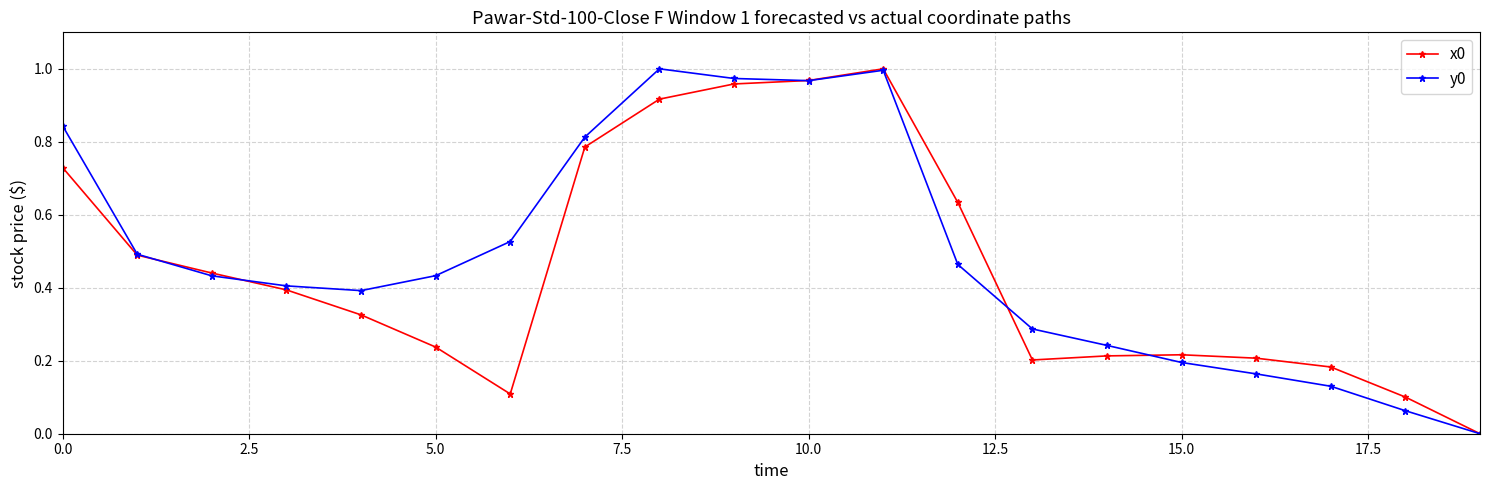

List the series in order of their peak value, lowest first.

x0, y0